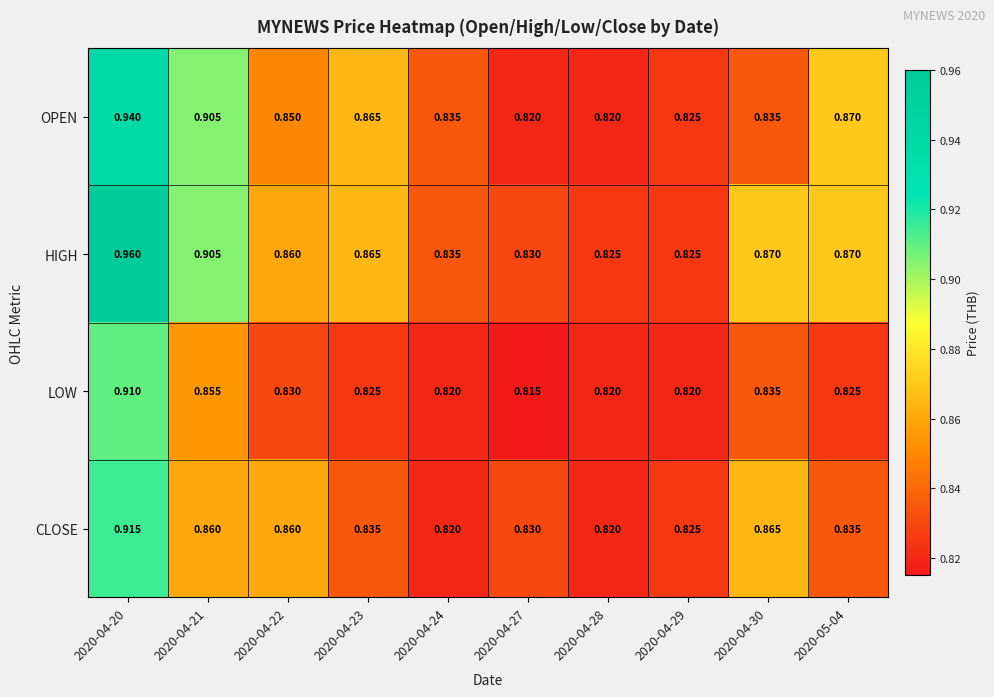

List the series in order of their peak value, highest first.

HIGH, OPEN, CLOSE, LOW